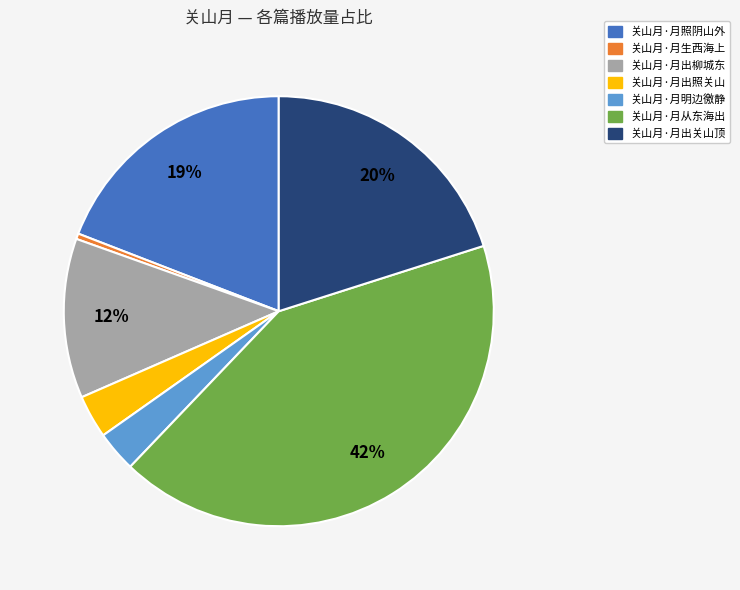

True or false: 关山月·月出柳城东 accounts for 12% of the total.

True